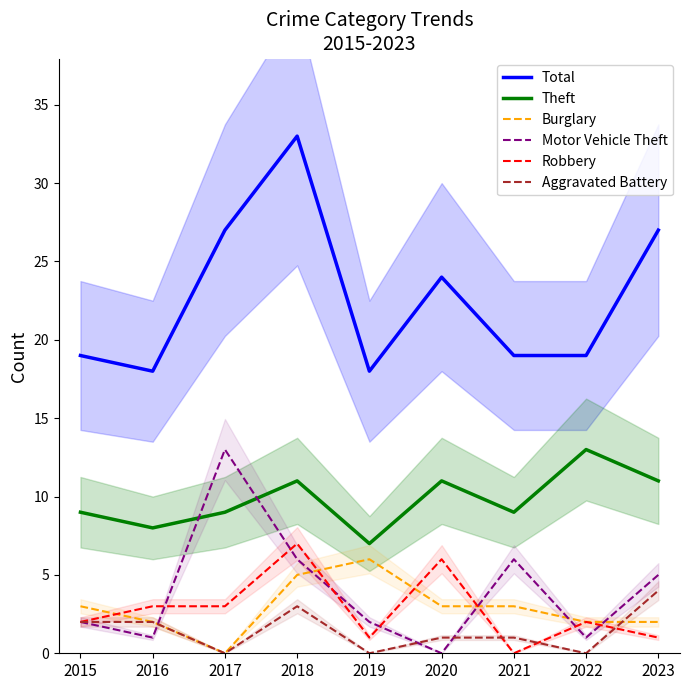

Read the Theft value at 2023.

11